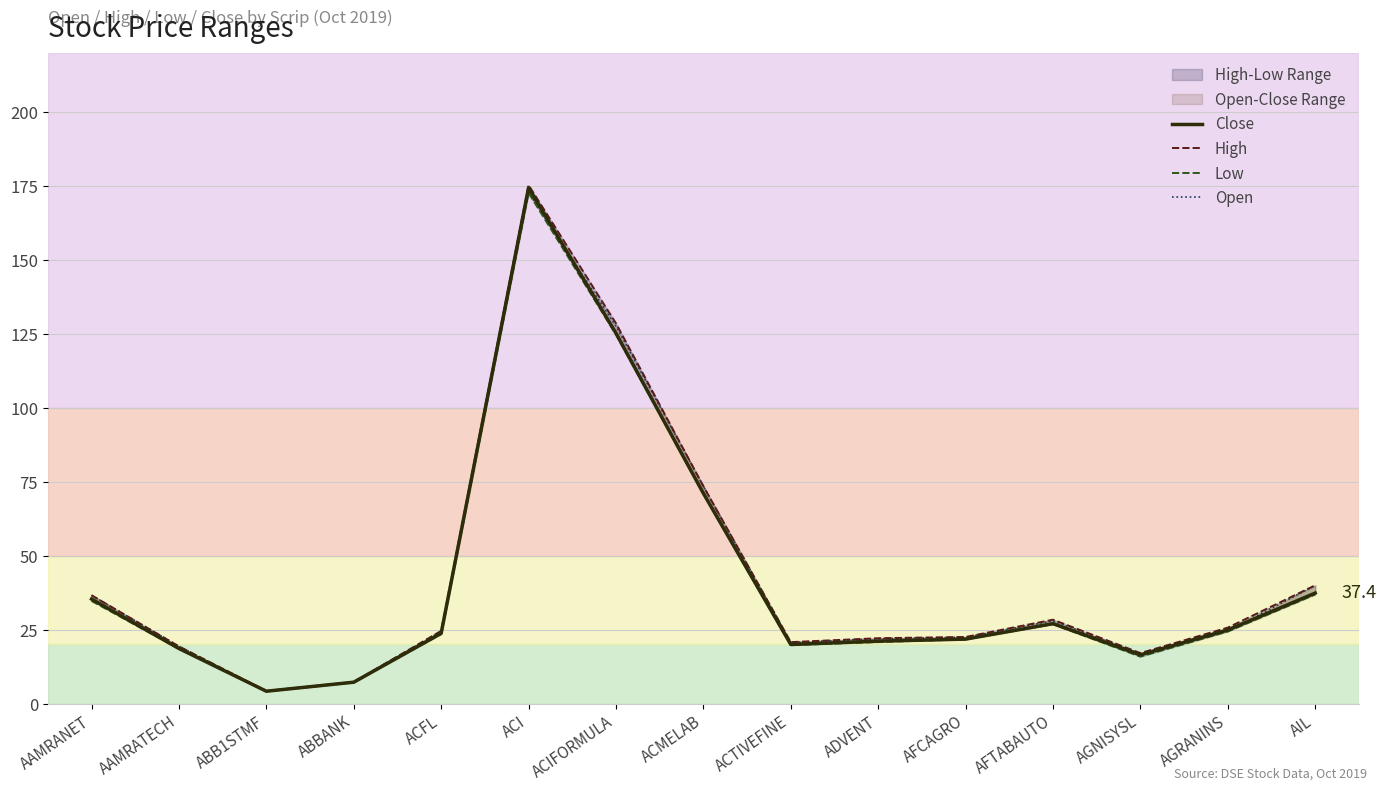

Which series changed the most between ABBANK and ADVENT?

High